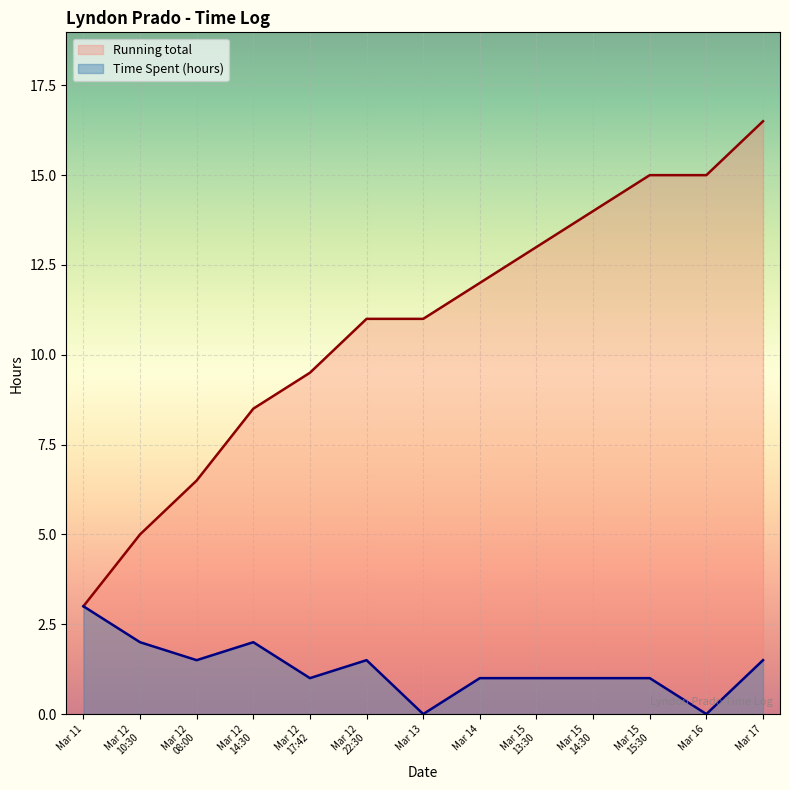

List the series in order of their peak value, lowest first.

Time Spent (hours), Running total